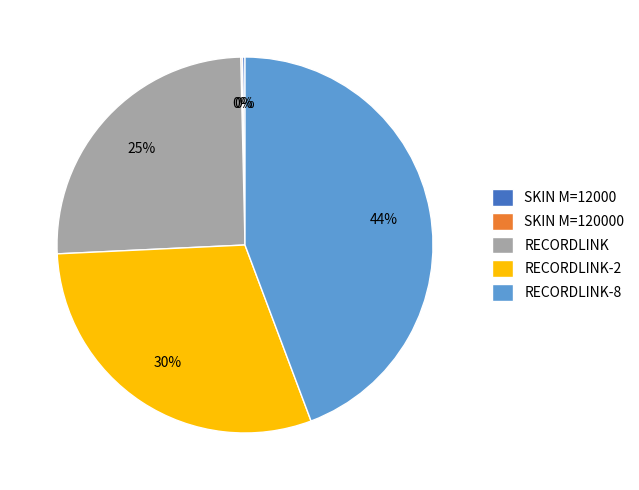

To the nearest percent, what portion does RECORDLINK-2 represent?

30%